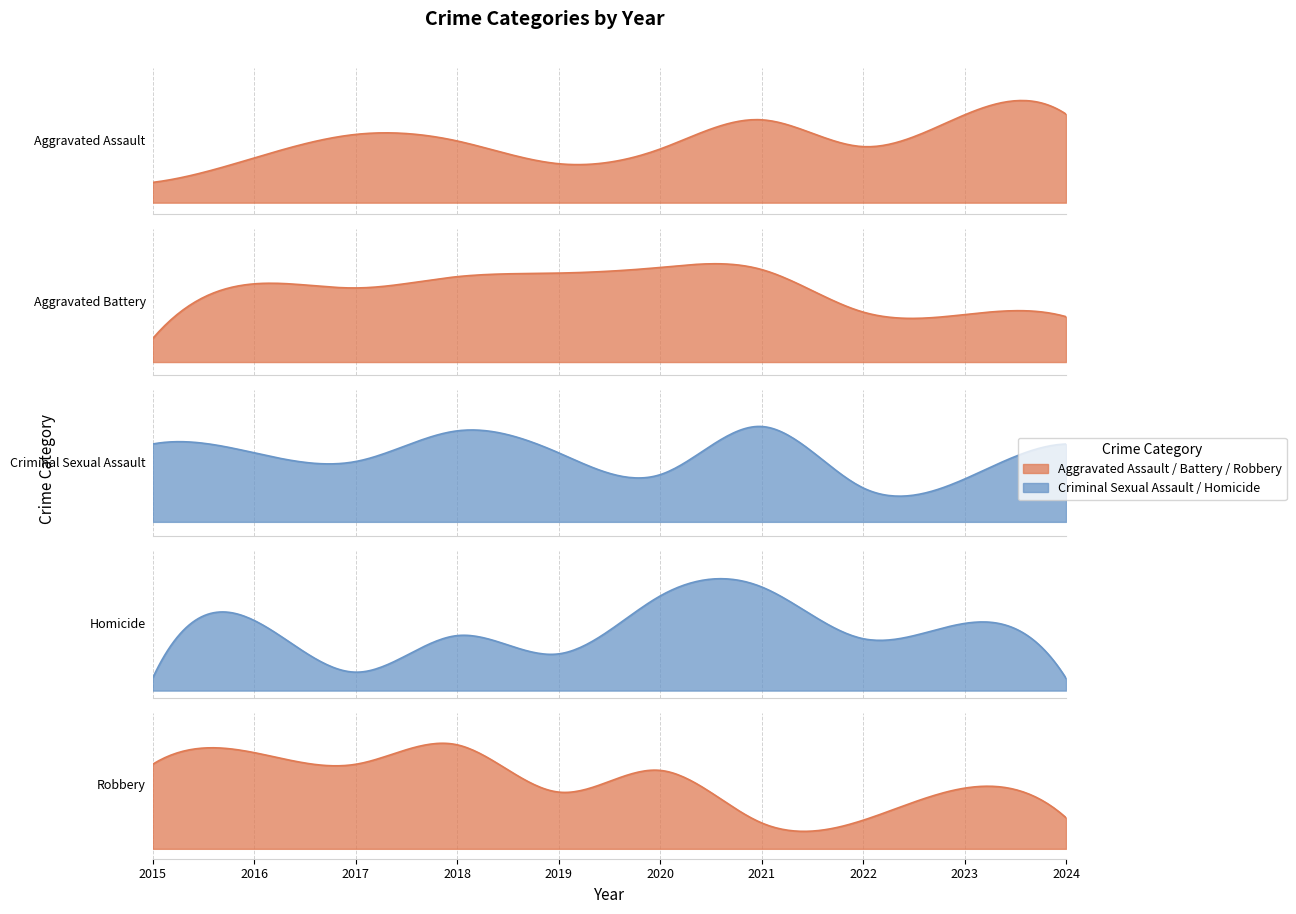

Which series has the largest total across all categories?

Aggravated Battery